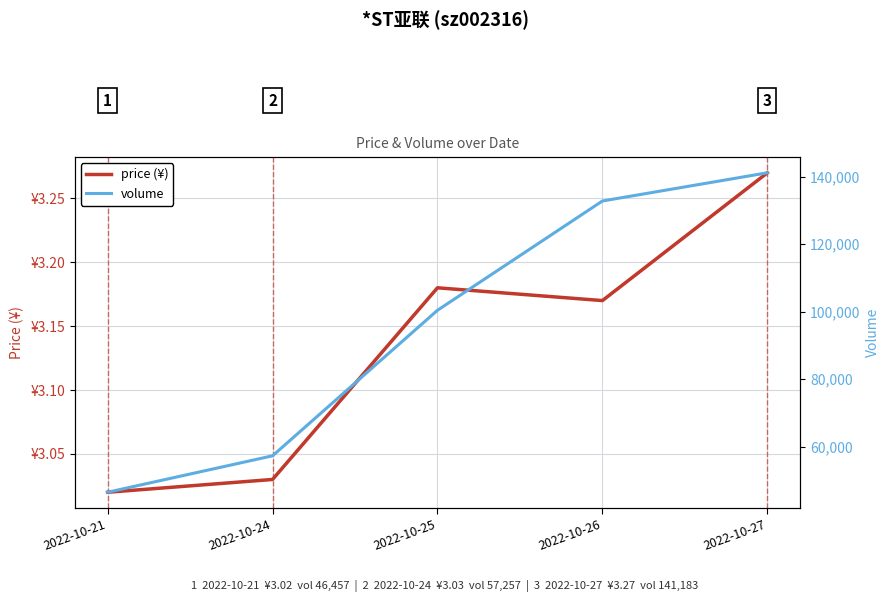

In price (¥), how many points are lower than both neighbors (excluding endpoints)?

1